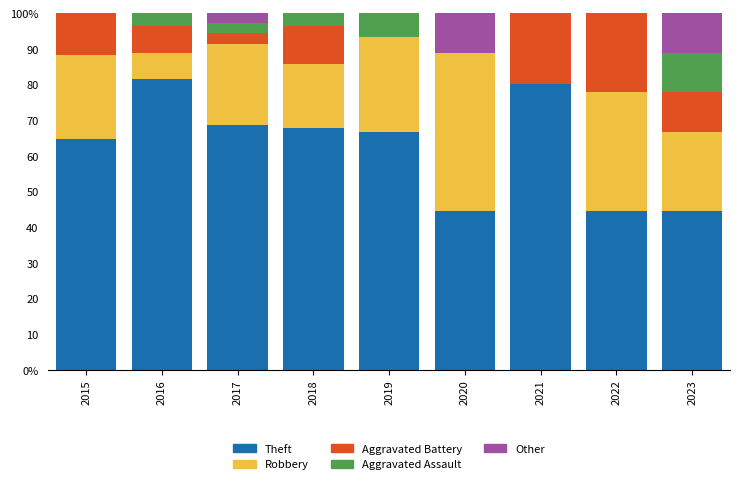

Are the bars horizontal?

No